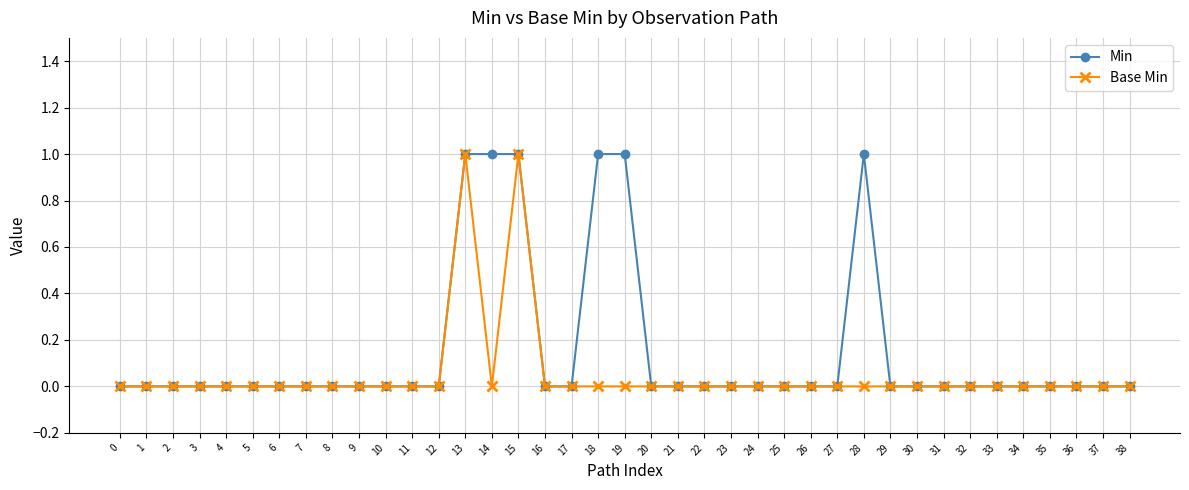

The value of Min at 32 is -1. True or false?

False